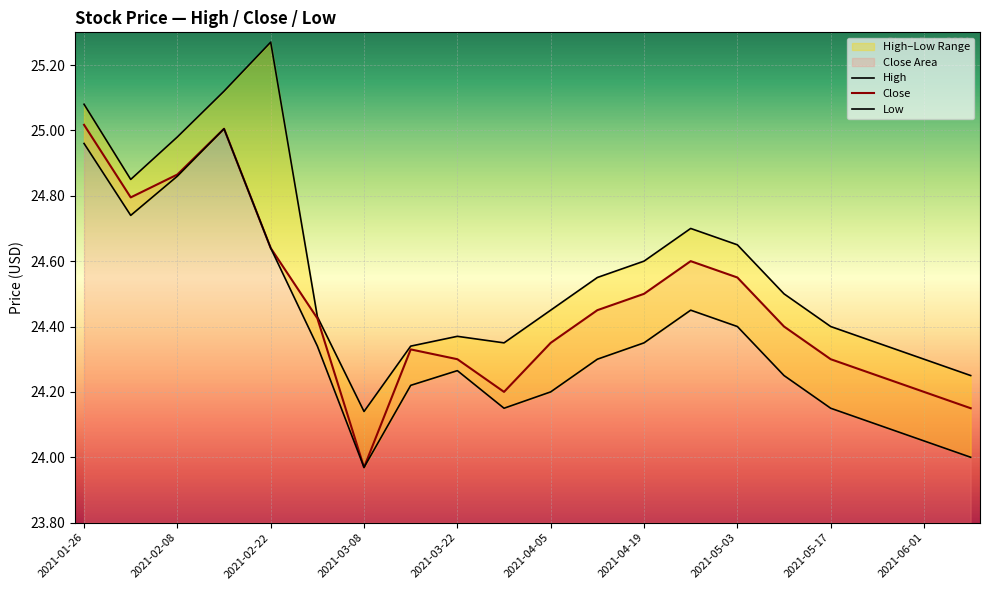

At which label does Close reach its minimum?

2021-03-08